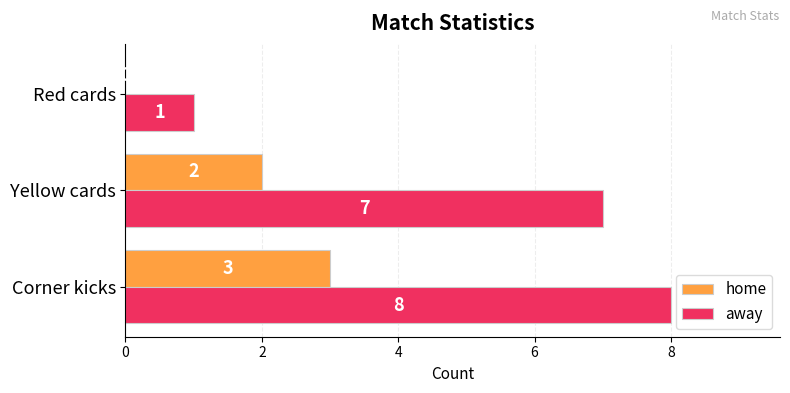

The value of away at Corner kicks is 4. True or false?

False